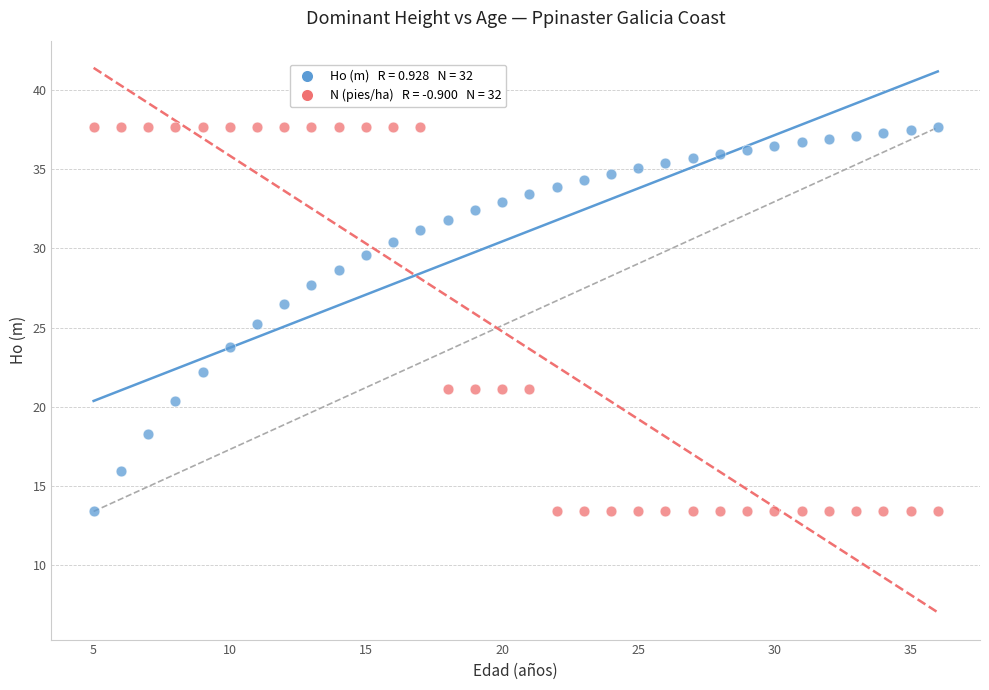

Across all data points, what is the range of Y values (max minus min)?

24.3